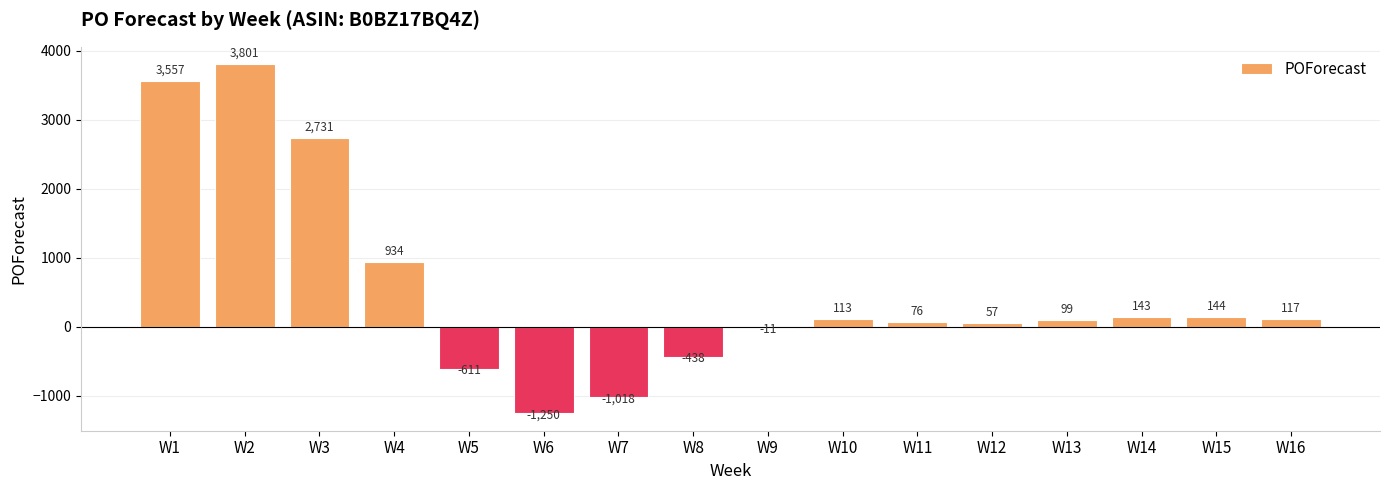

Which has a higher value, W3 or W9?

W3